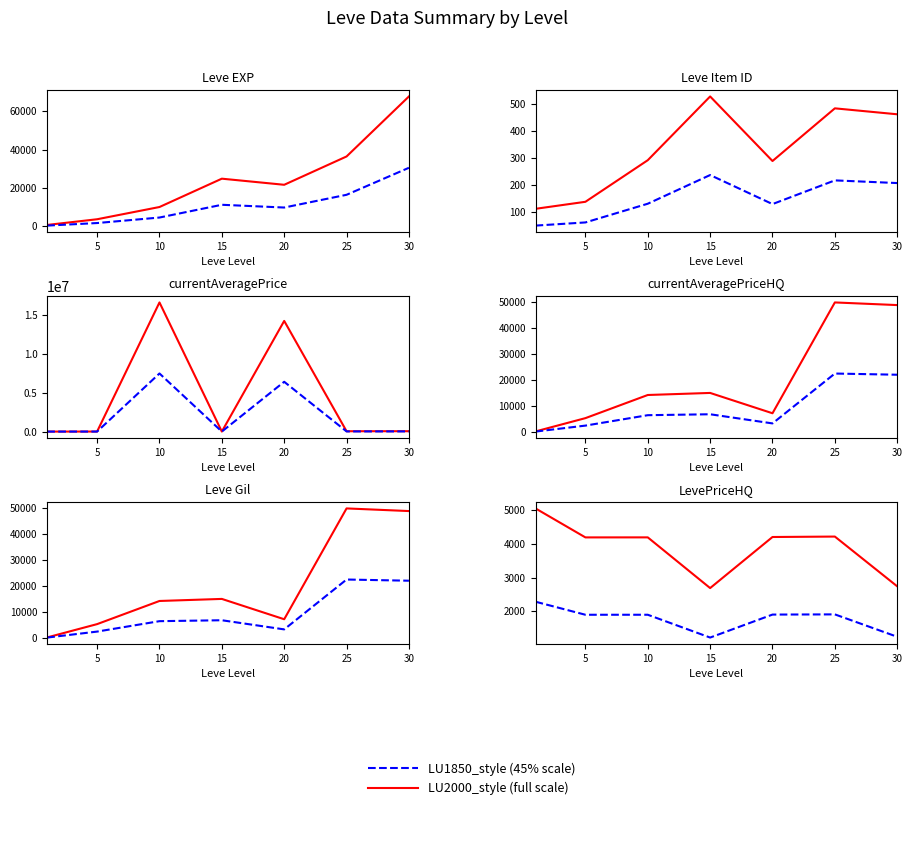

Does the chart display data point markers on the line(s)?

No